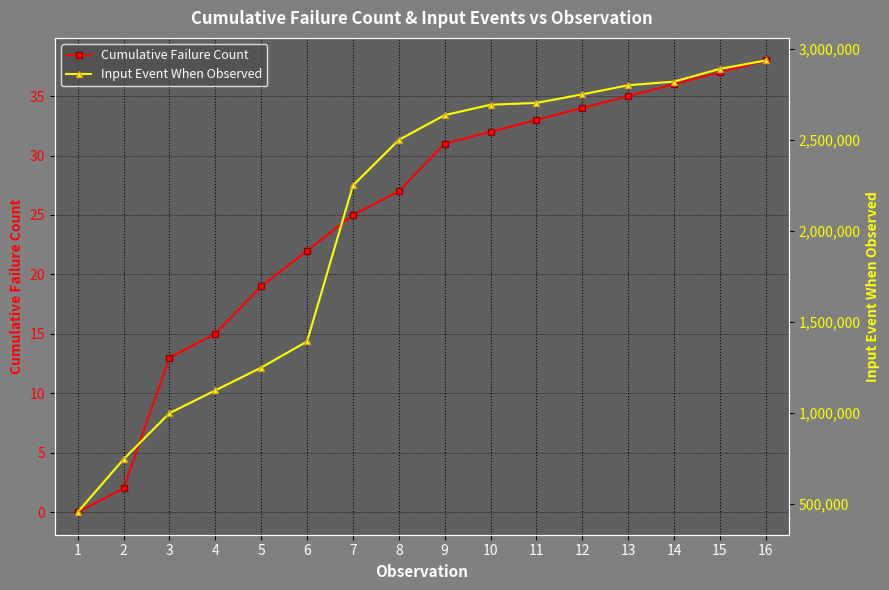

What is the minimum value for Input Event When Observed?

456678